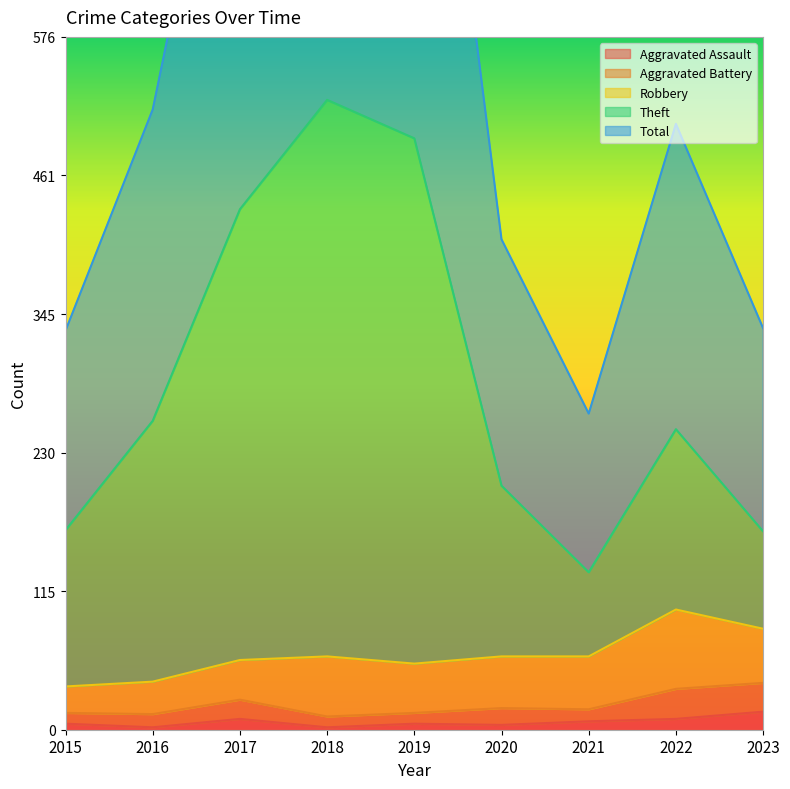

What is the minimum value for Total?

263